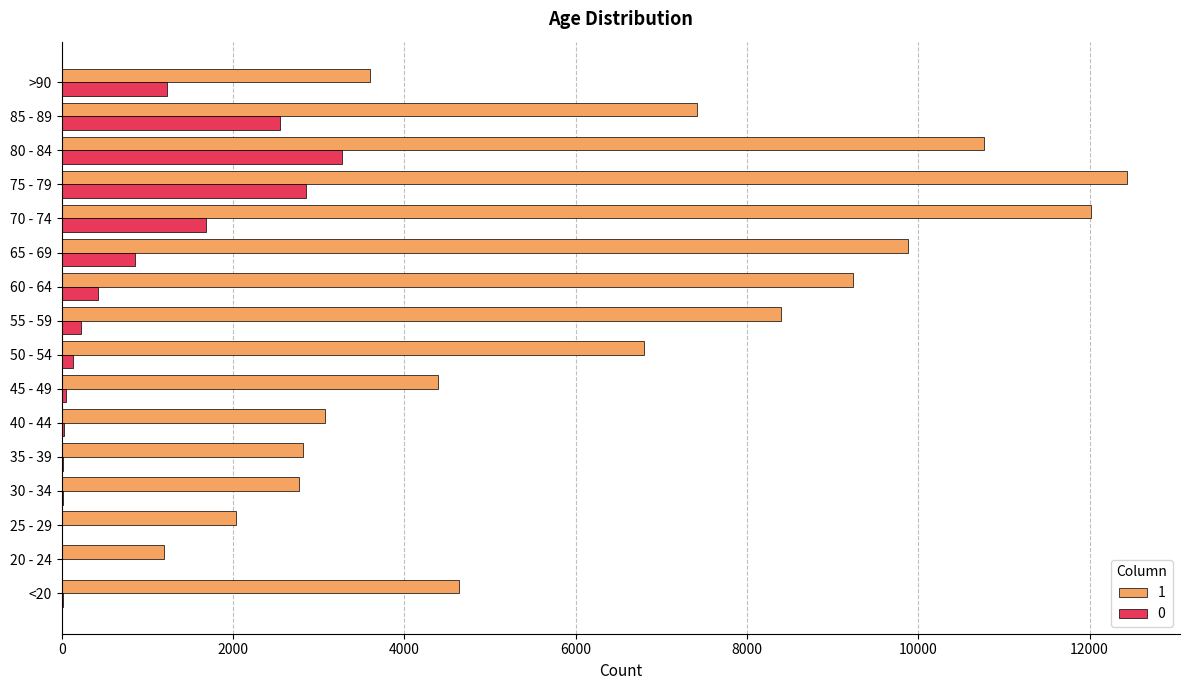

At which category does the chart reach its peak across all series?

75 - 79